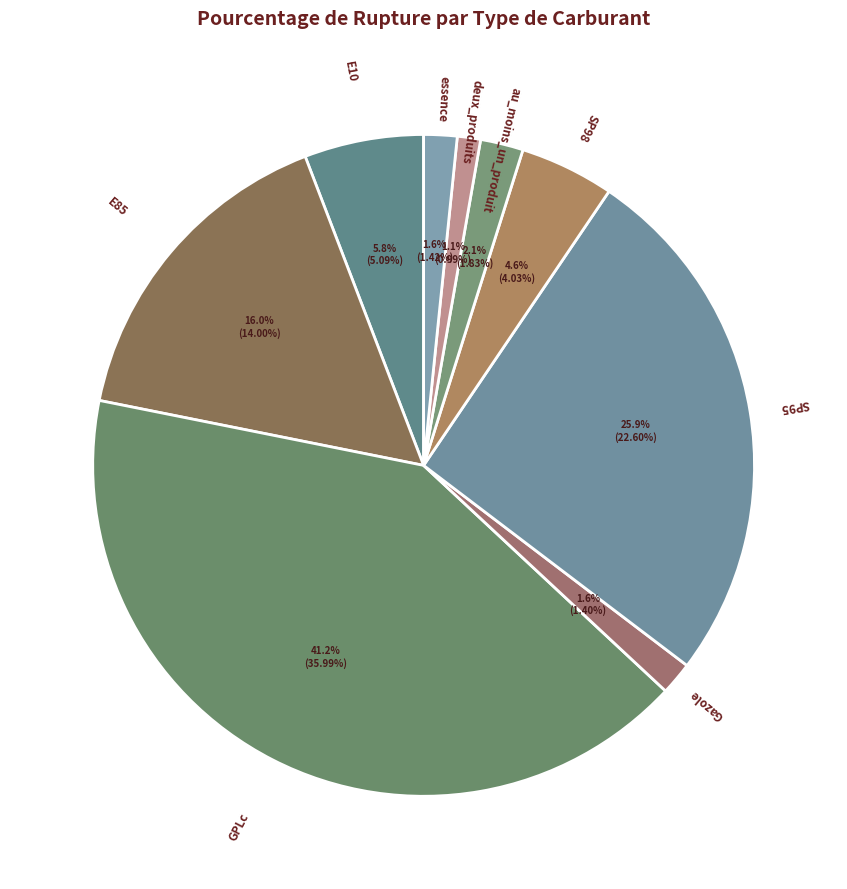

Approximately how many times larger is the value at au_moins_un_produit compared to Gazole?

1.3